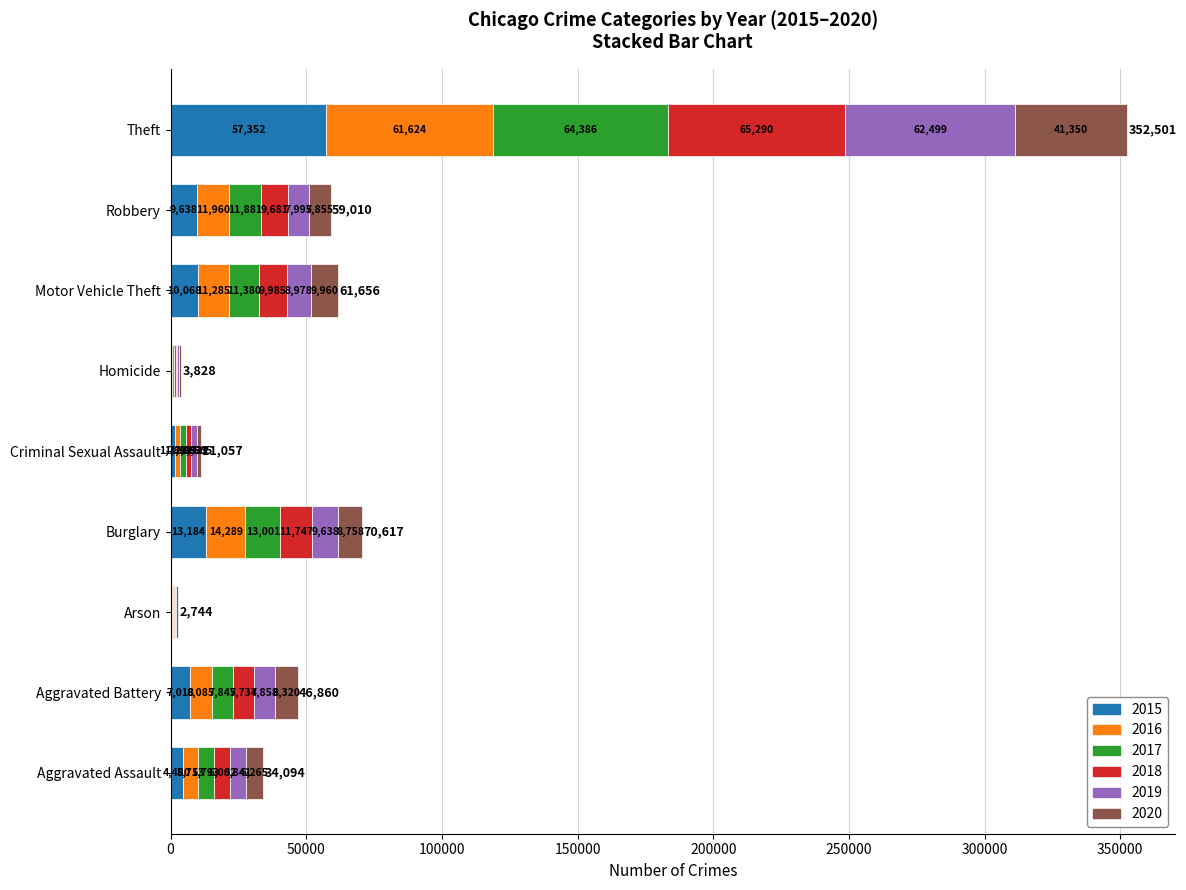

At which category is the sum across all series the highest?

Theft